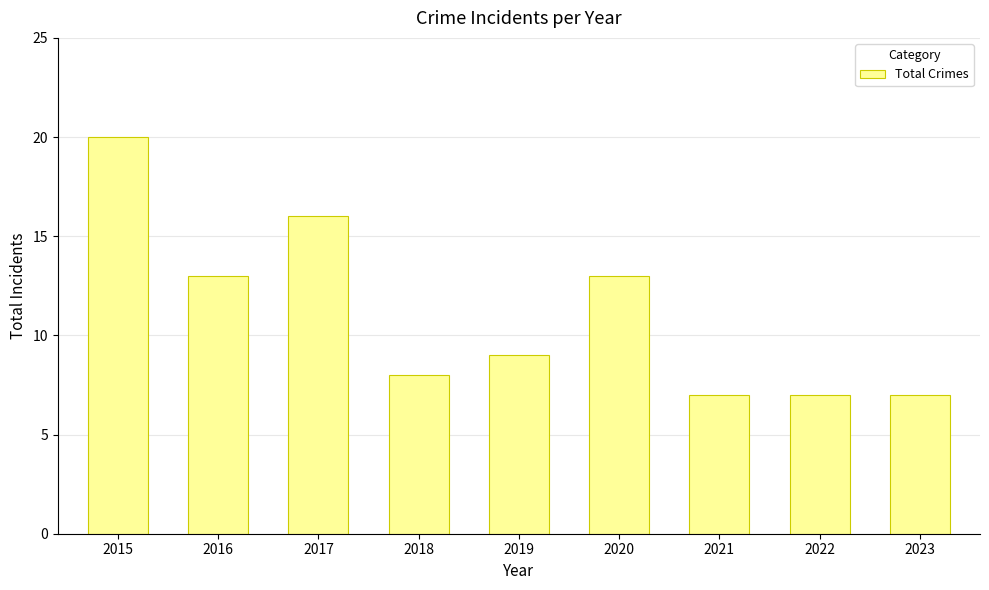

What is the maximum value shown in the chart?

20